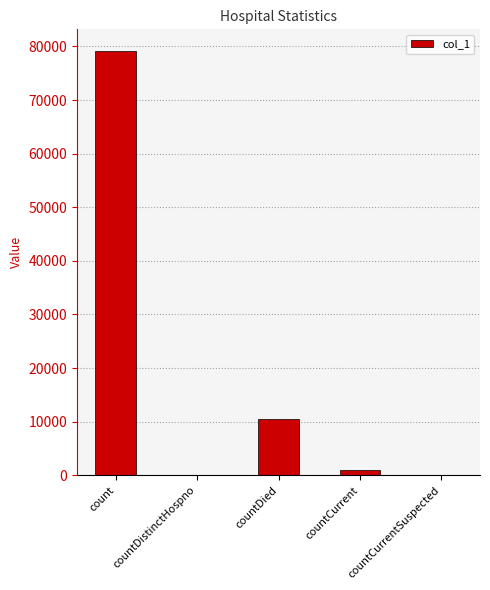

At which label is the value closest to 39610?

countDied